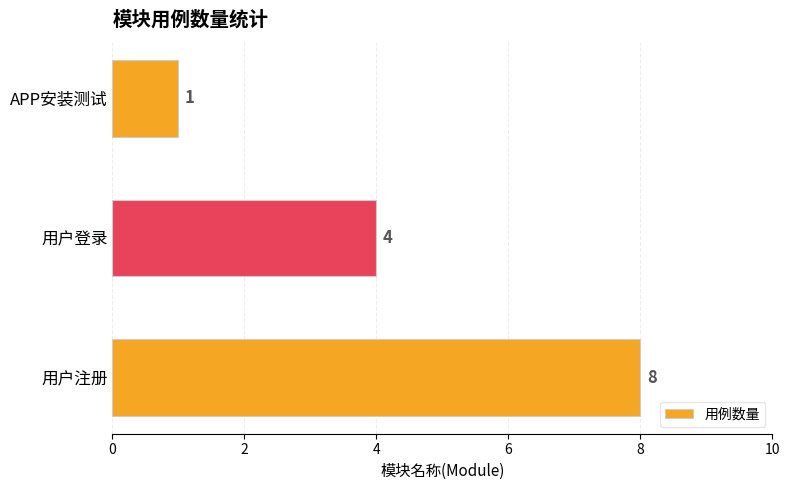

The value at 用户注册 is 14. True or false?

False